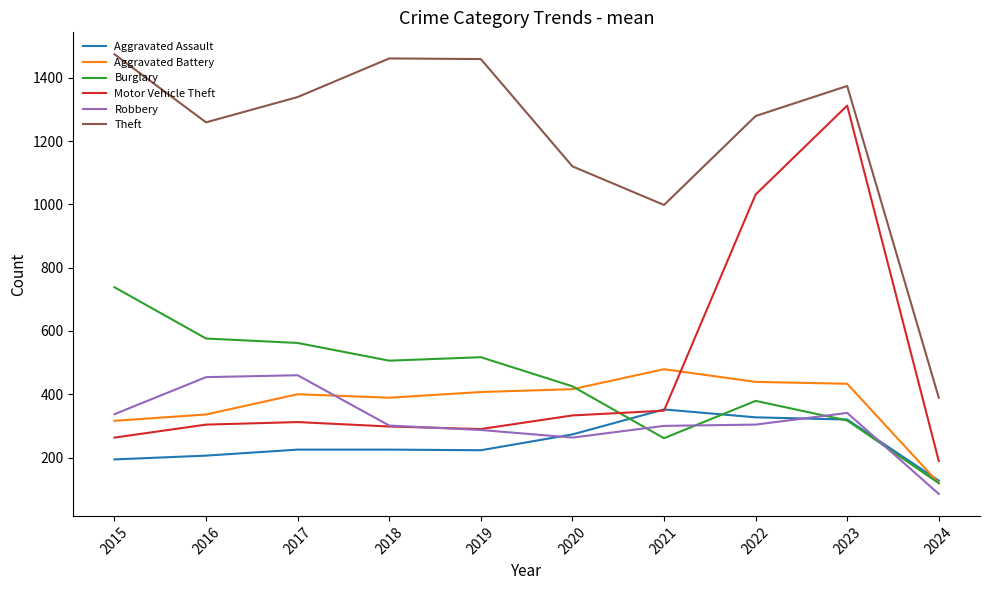

After their last crossing, which series has the higher values: Aggravated Battery or Motor Vehicle Theft?

Motor Vehicle Theft